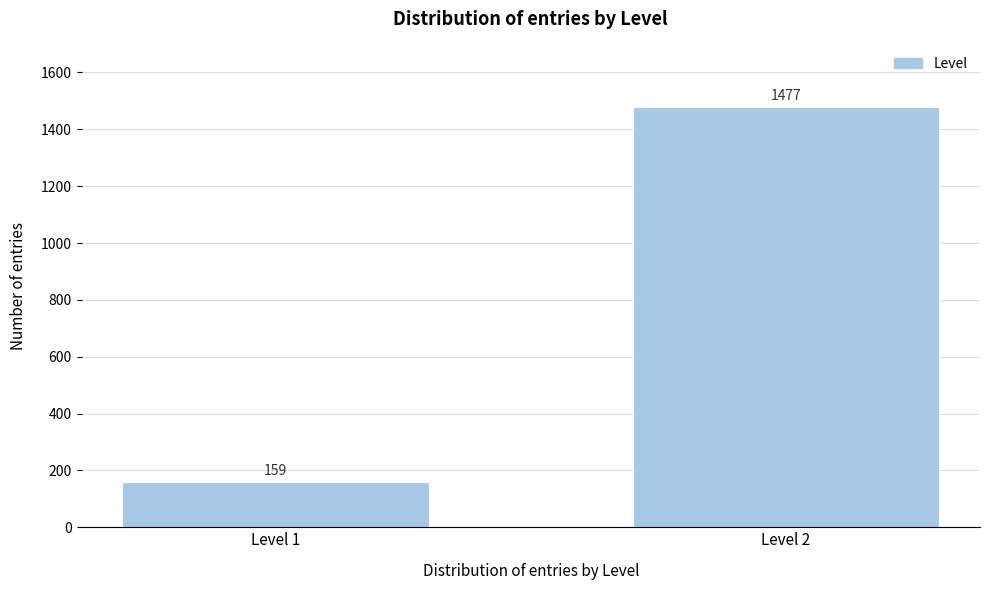

Reading left to right, what are all the values shown in this chart?

Level 1=159	Level 2=1477